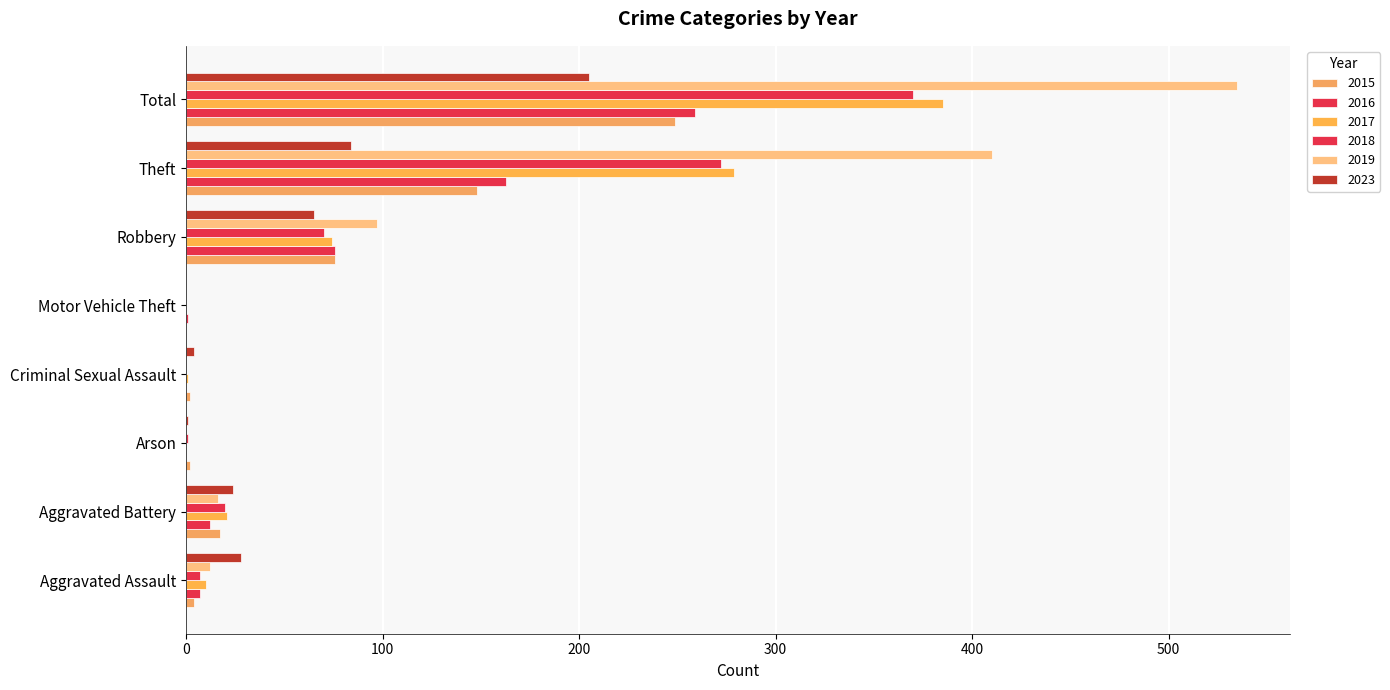

How many series are shown in this chart?

6